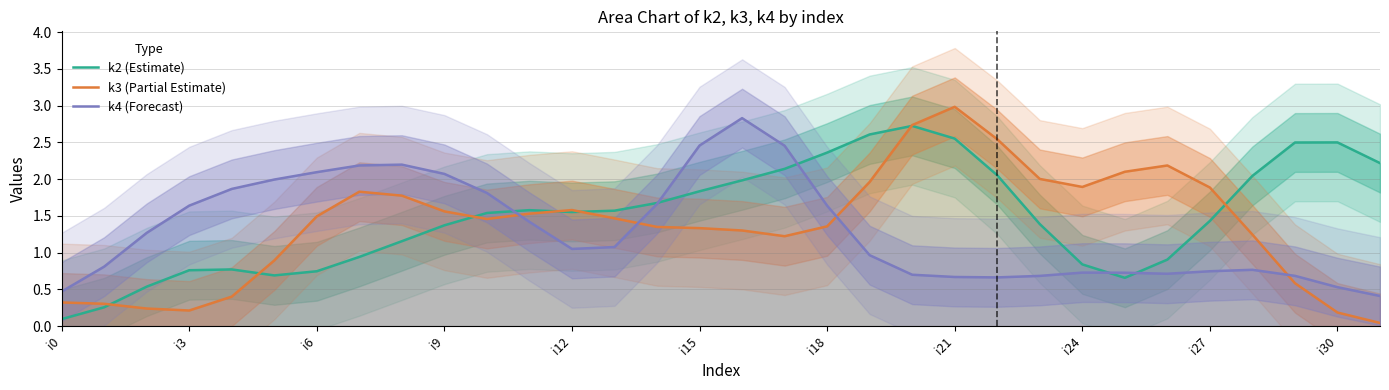

What are all the series names shown in the legend?

k2 (Estimate), k3 (Partial Estimate), k4 (Forecast)